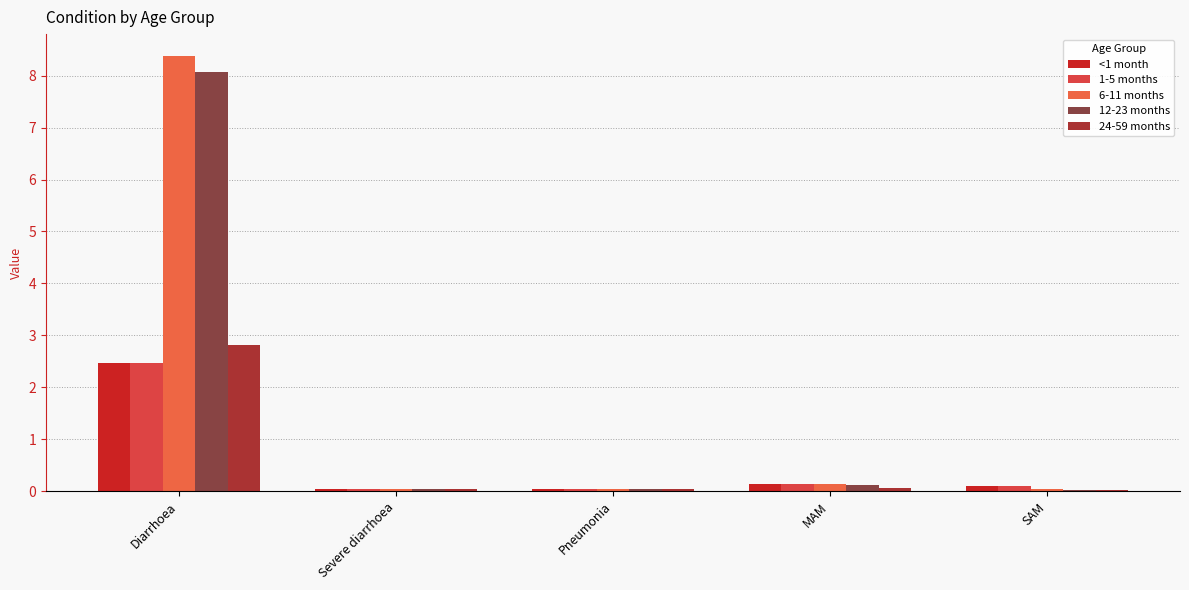

What is the sum of the 24-59 months values at Pneumonia and MAM?

0.1